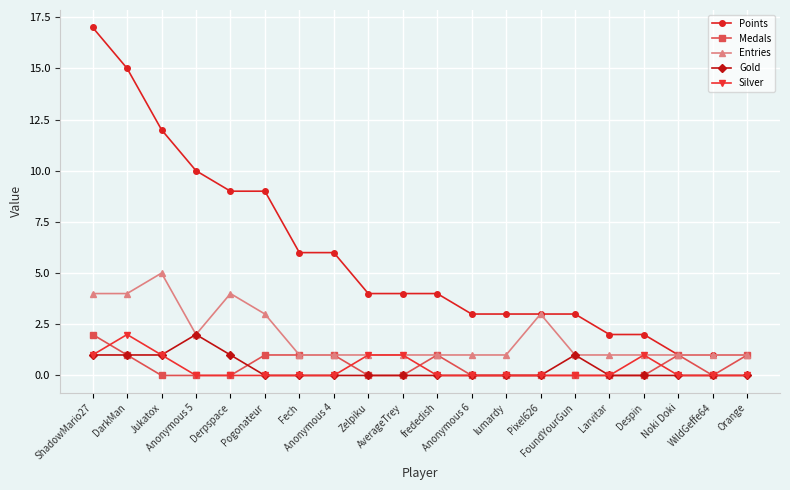

Which category has the highest value across all series?

ShadowMario27